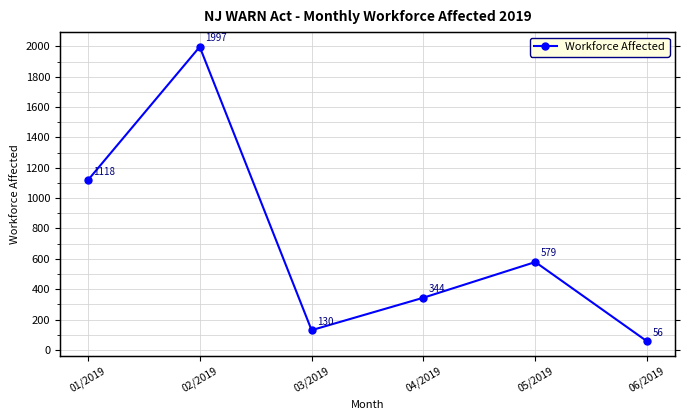

What is the sum of all values?

4224